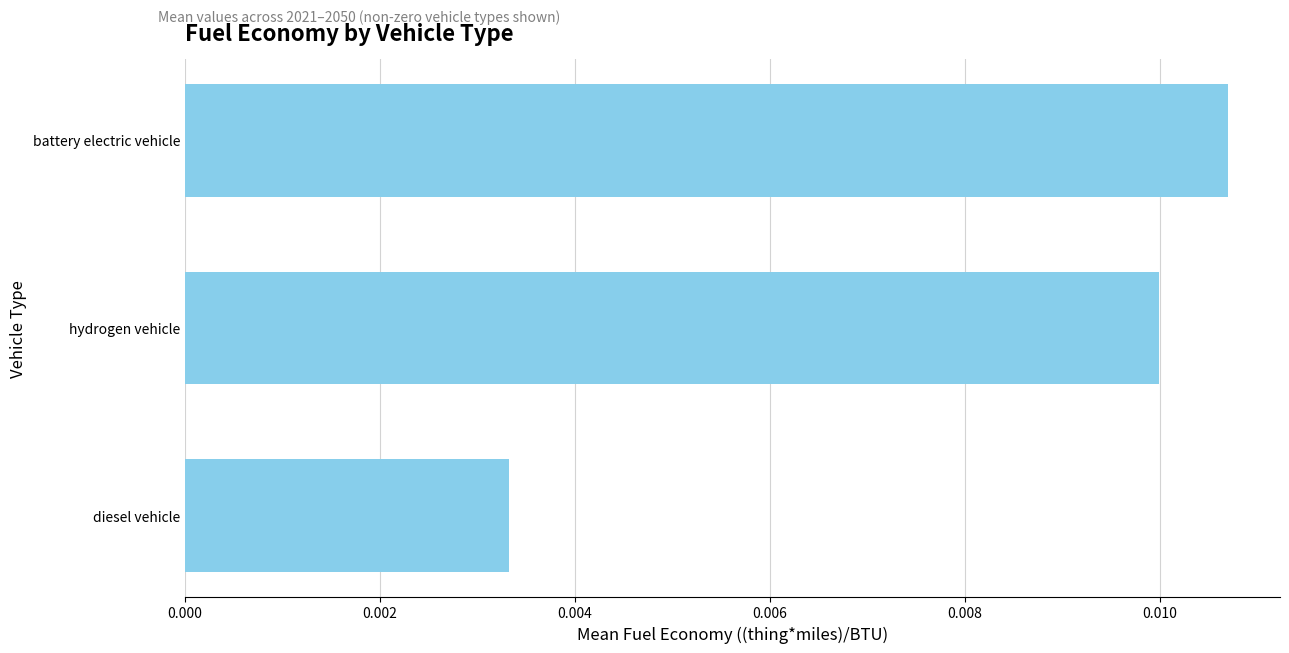

How many bars are there in total?

3